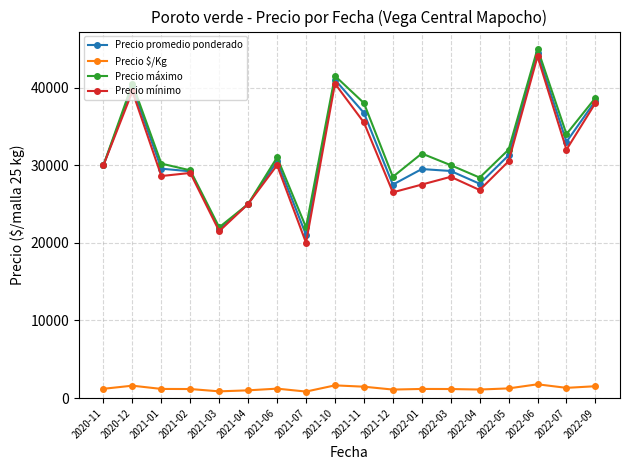

Rank the series by their maximum value, from lowest to highest.

Precio $/Kg, Precio mínimo, Precio promedio ponderado, Precio máximo